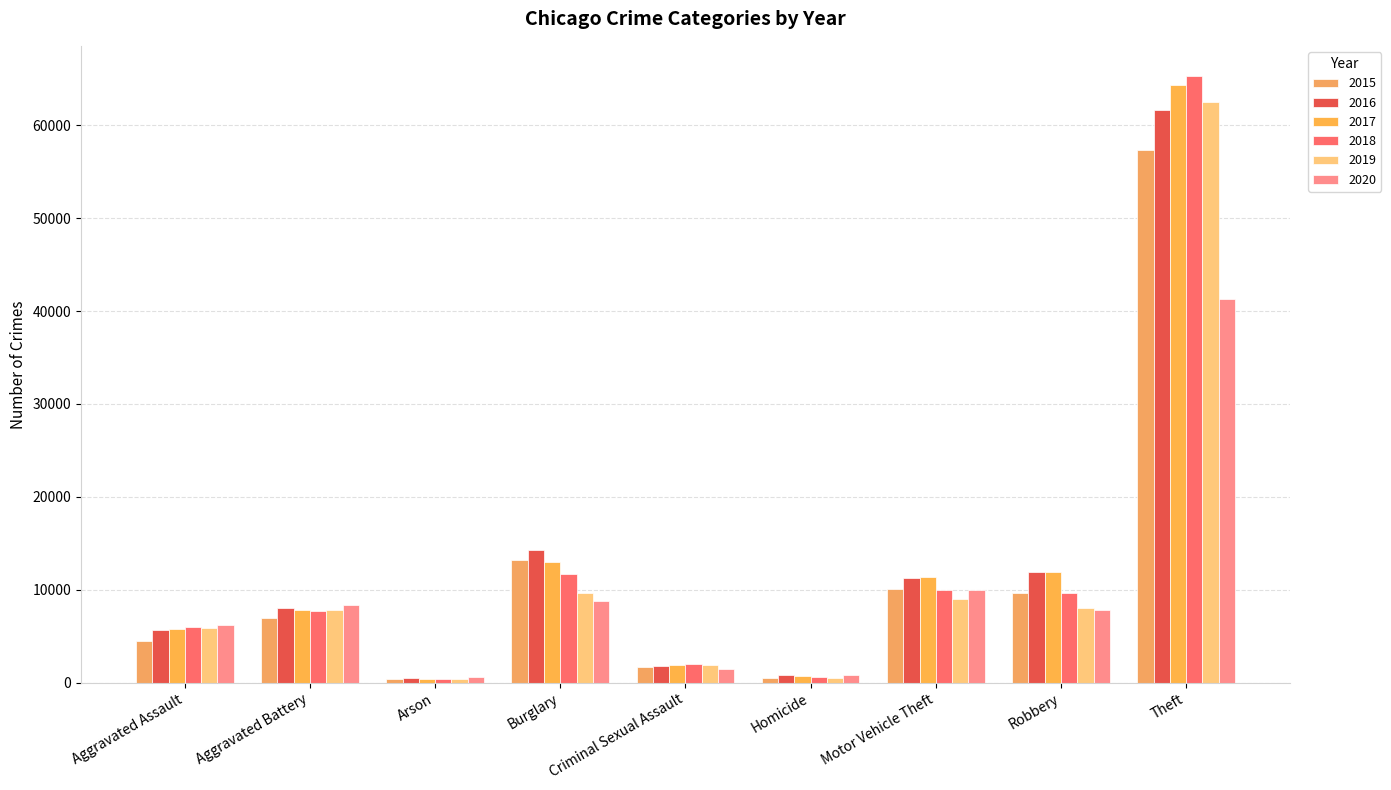

What is the minimum value for 2017?

444